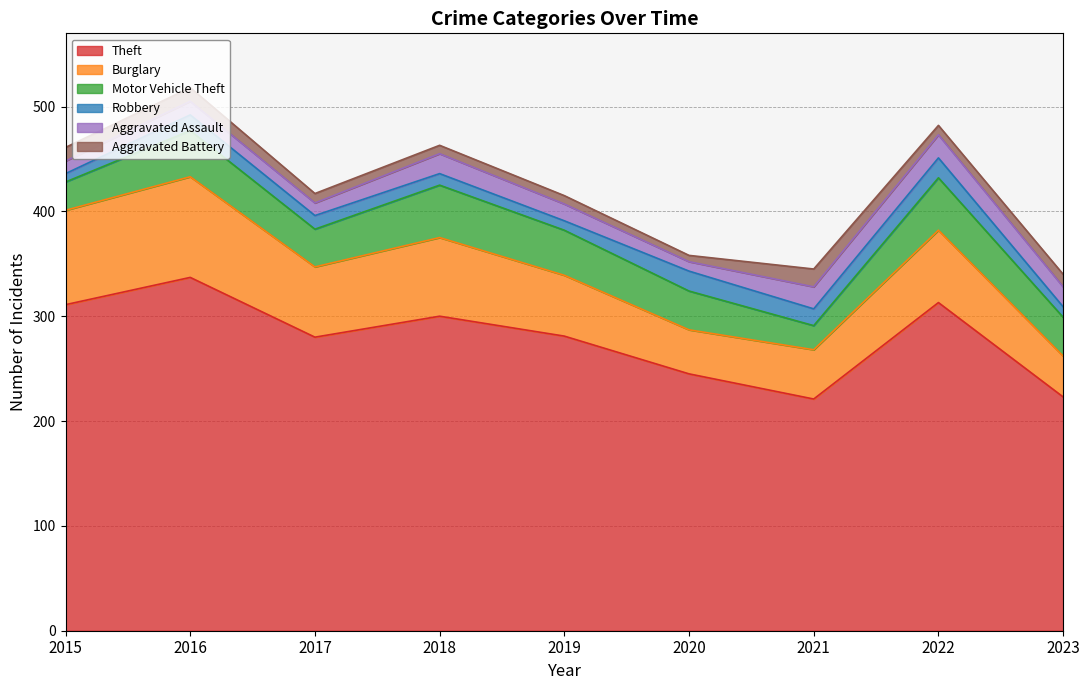

How many distinct data groups are displayed?

6